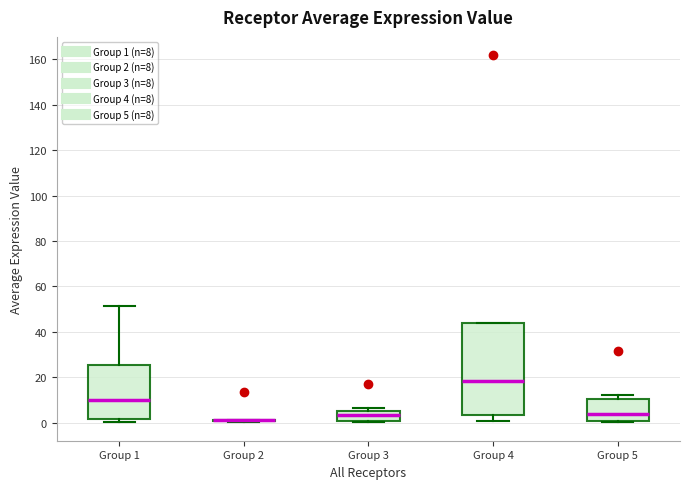

Reading left to right, transcribe this box plot: for each box, give where its median line is, the range the box spans, and where its two whiskers end, as read against the y-axis. The values are not printed on the chart, so give them approximately, as read against the axis.

Group 1: median 10, box 2 to 26, whiskers 0 to 52
Group 2: box collapsed to a line at 2, whiskers 0 to 2
Group 3: median 4, box 0 to 6, whiskers 0 to 6 (just above the box's upper edge)
Group 4: median 18, box 4 to 44, whiskers 0 to 44
Group 5: median 4, box 0 to 10, whiskers 0 to 12